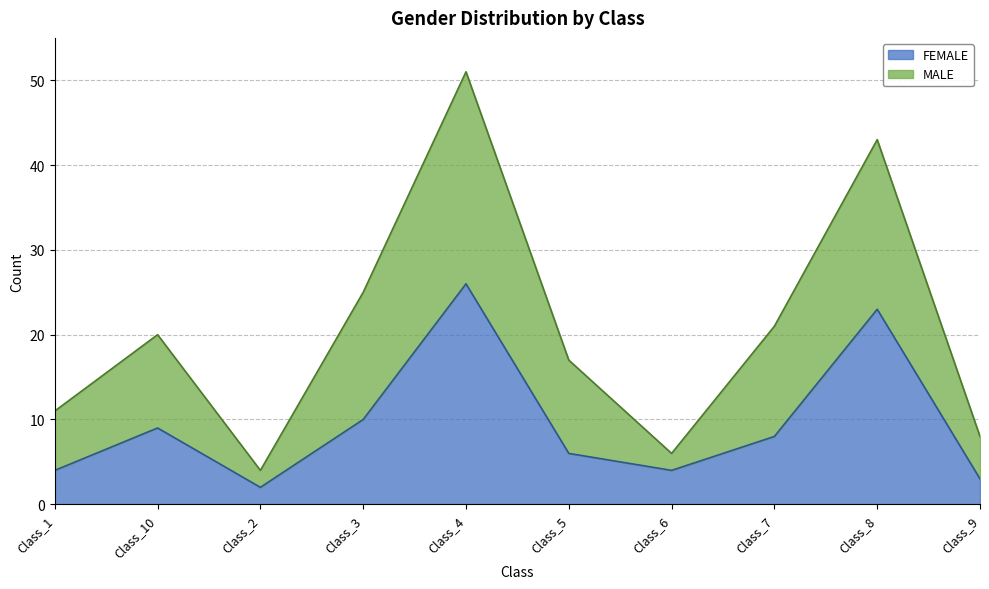

How many lines are shown in the chart?

2